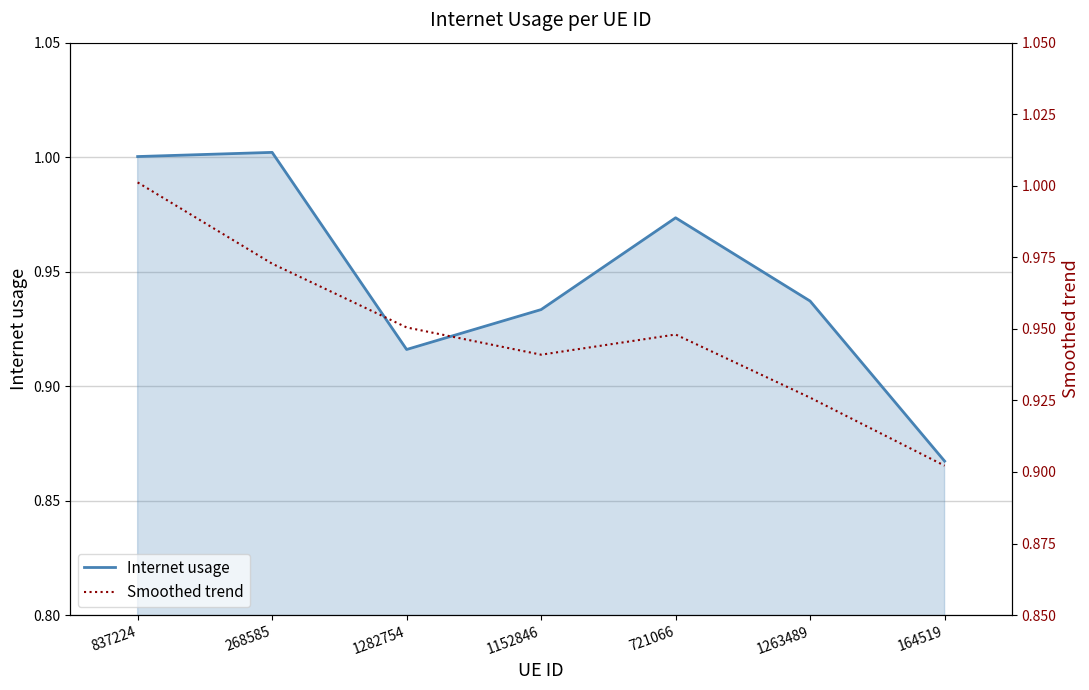

Which has a higher value, 1282754 or 268585?

268585